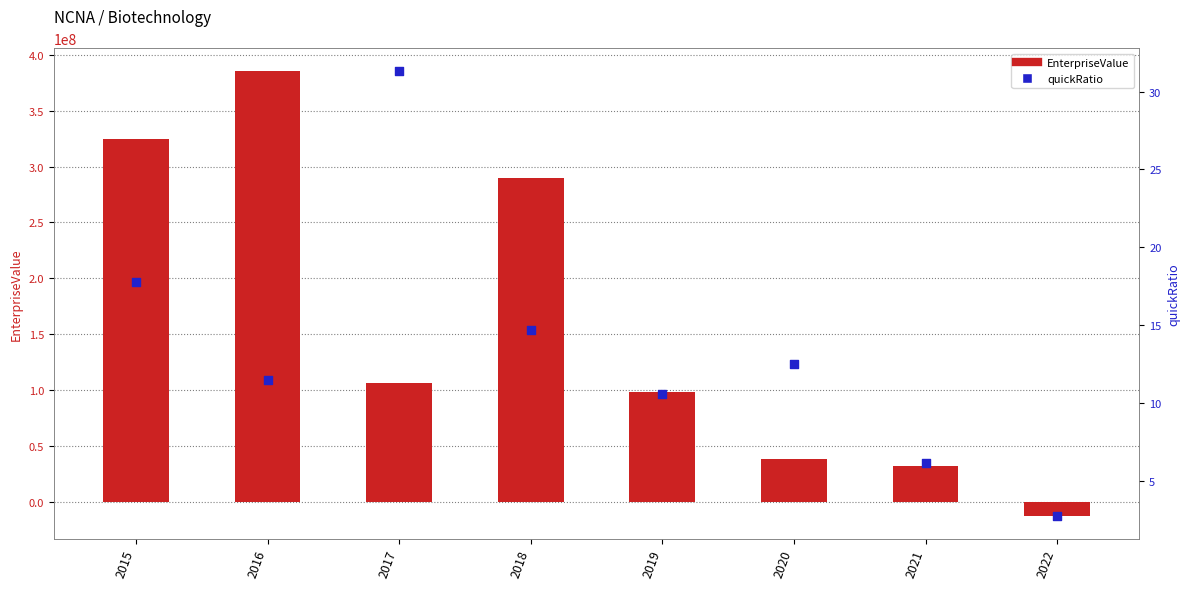

At how many categories does at least one series exceed 351016598?

1